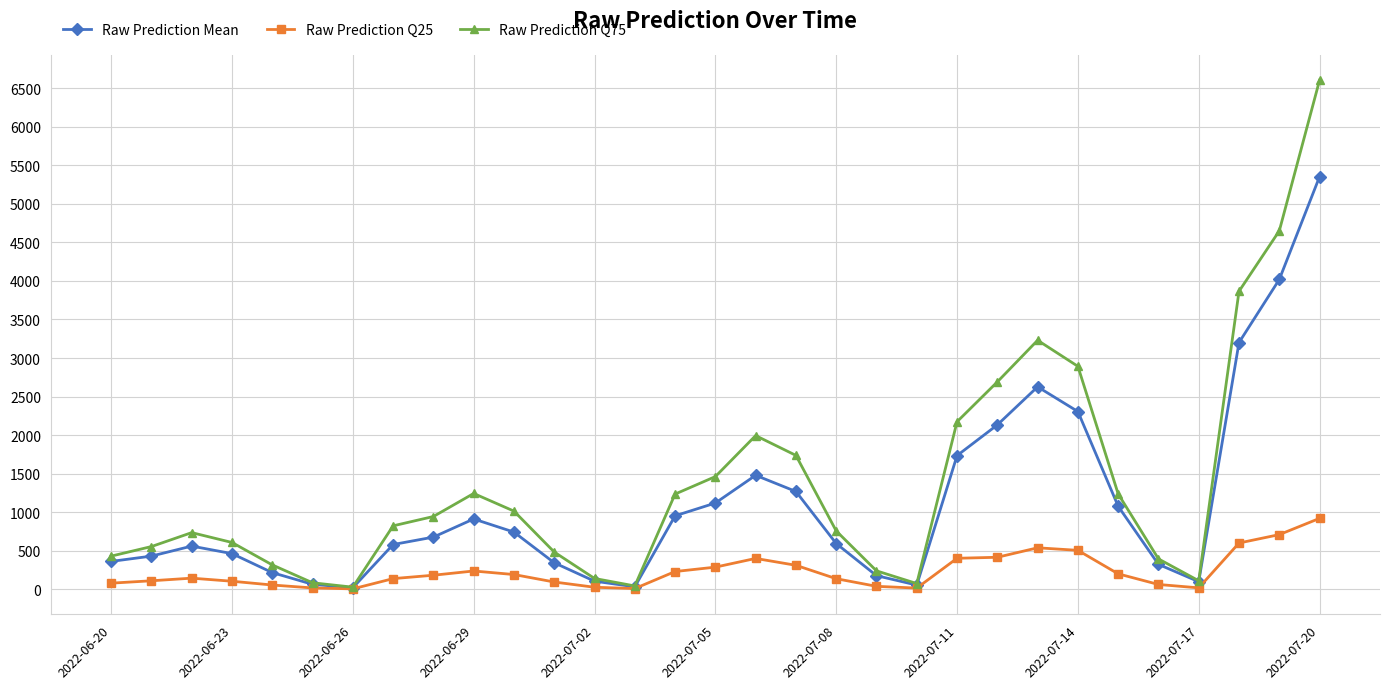

True or false: Raw Prediction Q25 has more than 1 points higher than both neighbors.

True